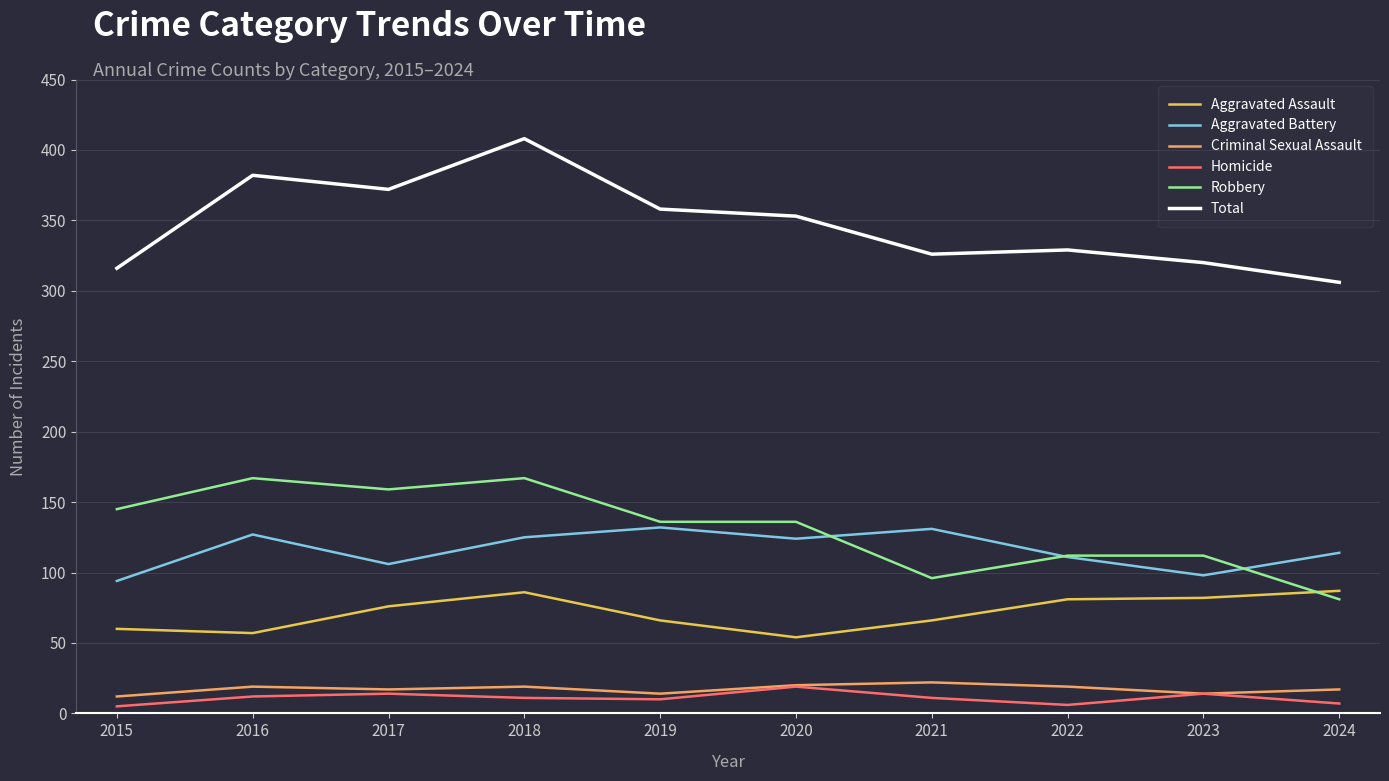

Does the chart display data point markers on the line(s)?

No